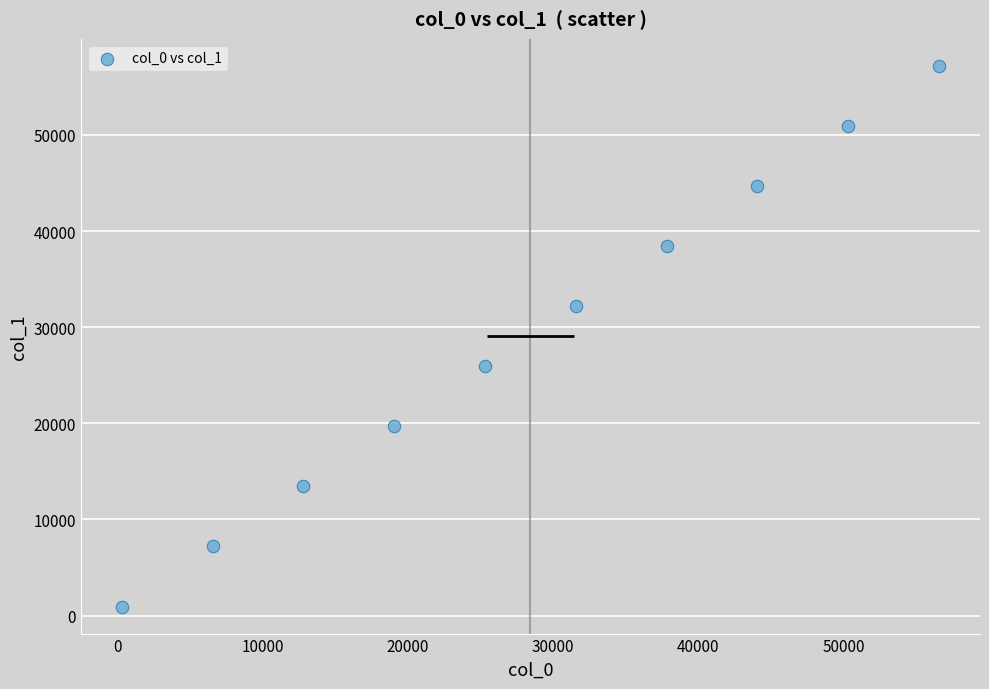

What is the average Y value?

29062